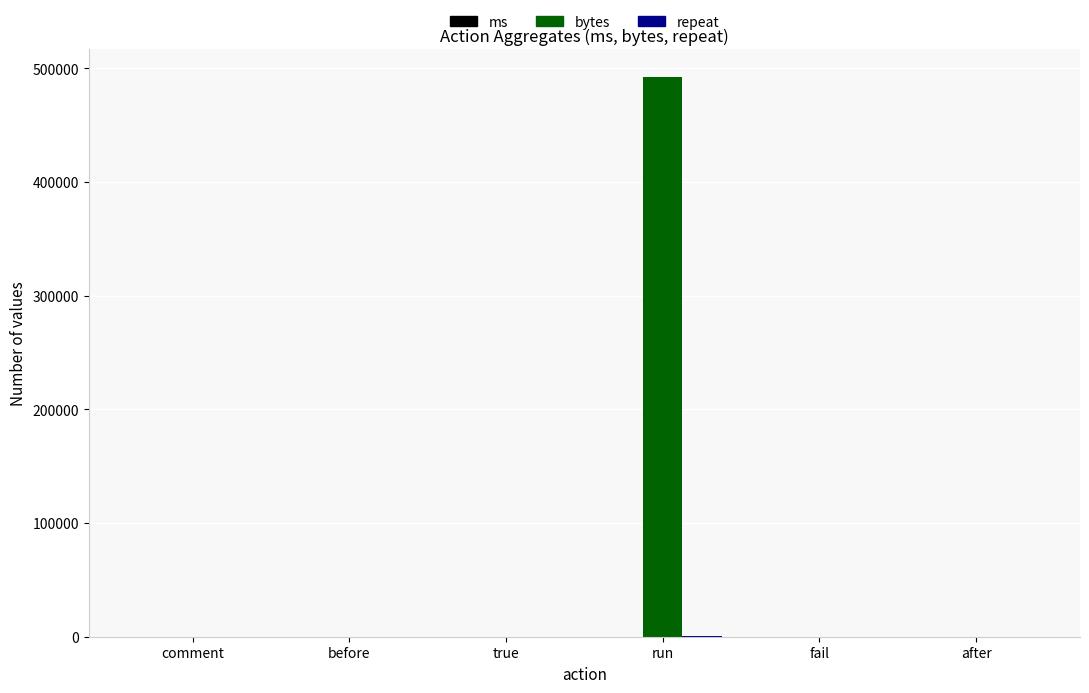

Between run and fail, which series saw the biggest shift?

bytes